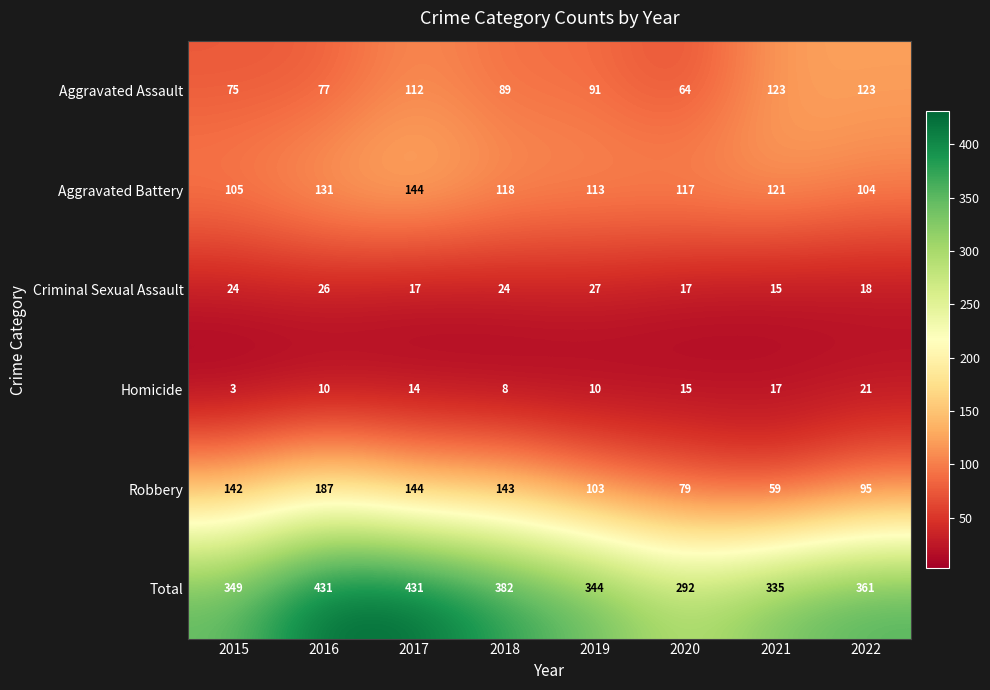

Read the Homicide value at 2020, to the nearest 5.

15